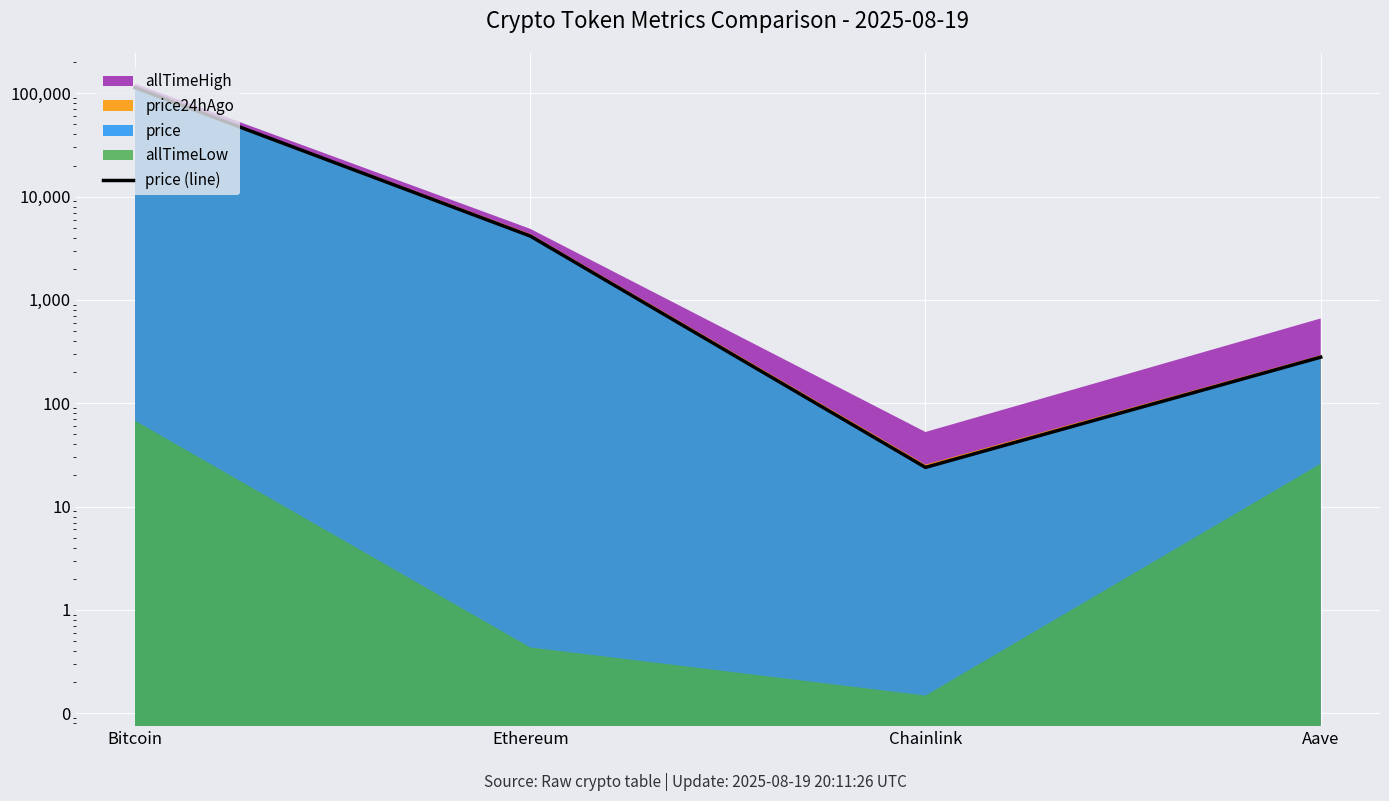

True or false: the data shows 428.7 at Aave.

False